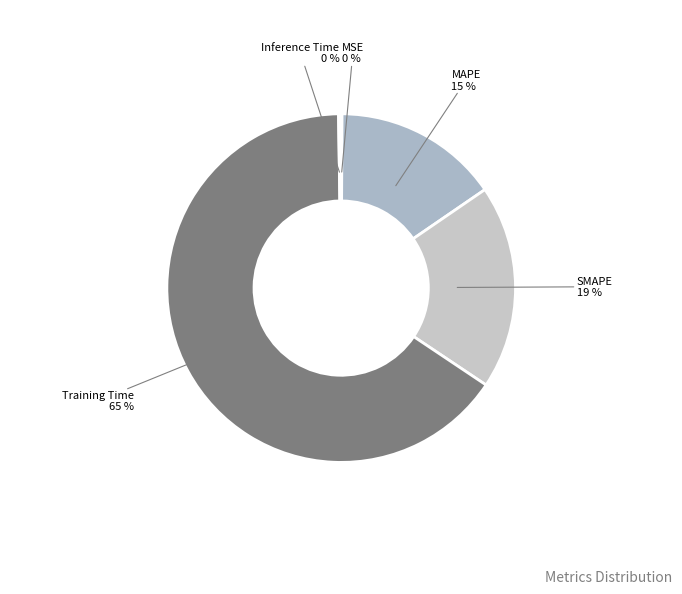

What is the majority slice?

Training Time